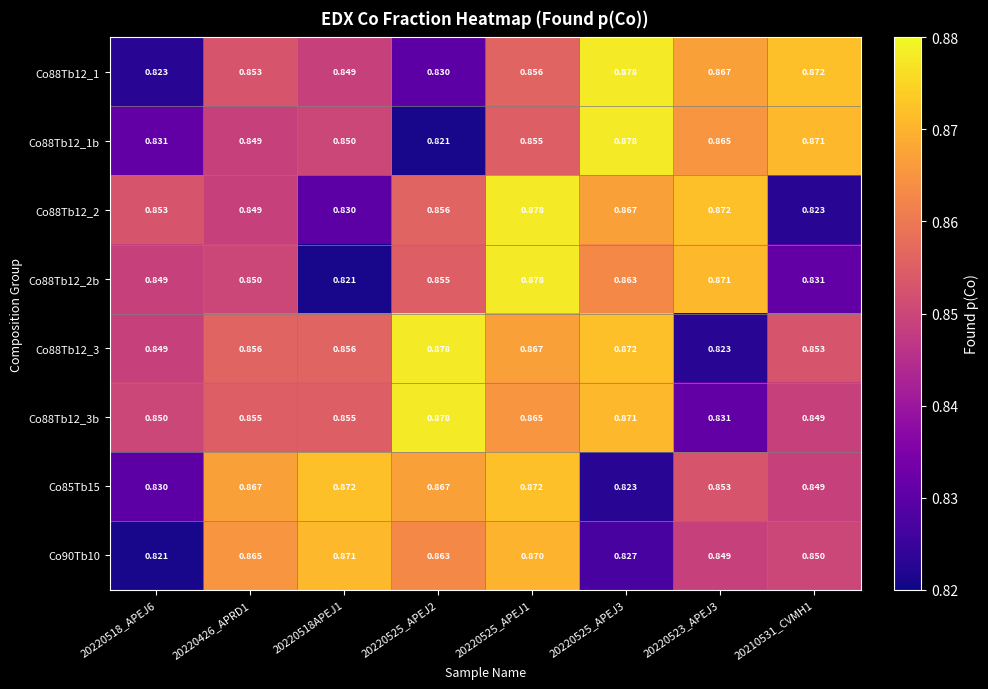

Reading left to right, extract all data points from this chart.

Co88Tb12_1: 20220518_APEJ6=0.8	20220426_APRD1=0.9	20220518APEJ1=0.8	20220525_APEJ2=0.8	20220525_APEJ1=0.9	20220525_APEJ3=0.9	20220523_APEJ3=0.9	20210531_CVMH1=0.9
Co88Tb12_1b: 20220518_APEJ6=0.8	20220426_APRD1=0.8	20220518APEJ1=0.8	20220525_APEJ2=0.8	20220525_APEJ1=0.9	20220525_APEJ3=0.9	20220523_APEJ3=0.9	20210531_CVMH1=0.9
Co88Tb12_2: 20220518_APEJ6=0.9	20220426_APRD1=0.8	20220518APEJ1=0.8	20220525_APEJ2=0.9	20220525_APEJ1=0.9	20220525_APEJ3=0.9	20220523_APEJ3=0.9	20210531_CVMH1=0.8
Co88Tb12_2b: 20220518_APEJ6=0.8	20220426_APRD1=0.8	20220518APEJ1=0.8	20220525_APEJ2=0.9	20220525_APEJ1=0.9	20220525_APEJ3=0.9	20220523_APEJ3=0.9	20210531_CVMH1=0.8
Co88Tb12_3: 20220518_APEJ6=0.8	20220426_APRD1=0.9	20220518APEJ1=0.9	20220525_APEJ2=0.9	20220525_APEJ1=0.9	20220525_APEJ3=0.9	20220523_APEJ3=0.8	20210531_CVMH1=0.9
Co88Tb12_3b: 20220518_APEJ6=0.8	20220426_APRD1=0.9	20220518APEJ1=0.9	20220525_APEJ2=0.9	20220525_APEJ1=0.9	20220525_APEJ3=0.9	20220523_APEJ3=0.8	20210531_CVMH1=0.8
Co85Tb15: 20220518_APEJ6=0.8	20220426_APRD1=0.9	20220518APEJ1=0.9	20220525_APEJ2=0.9	20220525_APEJ1=0.9	20220525_APEJ3=0.8	20220523_APEJ3=0.9	20210531_CVMH1=0.8
Co90Tb10: 20220518_APEJ6=0.8	20220426_APRD1=0.9	20220518APEJ1=0.9	20220525_APEJ2=0.9	20220525_APEJ1=0.9	20220525_APEJ3=0.8	20220523_APEJ3=0.8	20210531_CVMH1=0.8